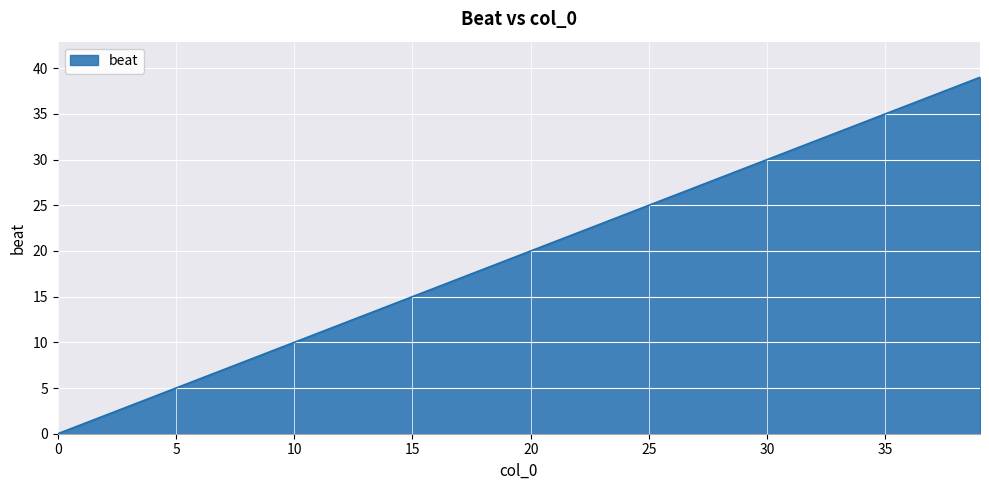

What is the greatest value displayed?

39